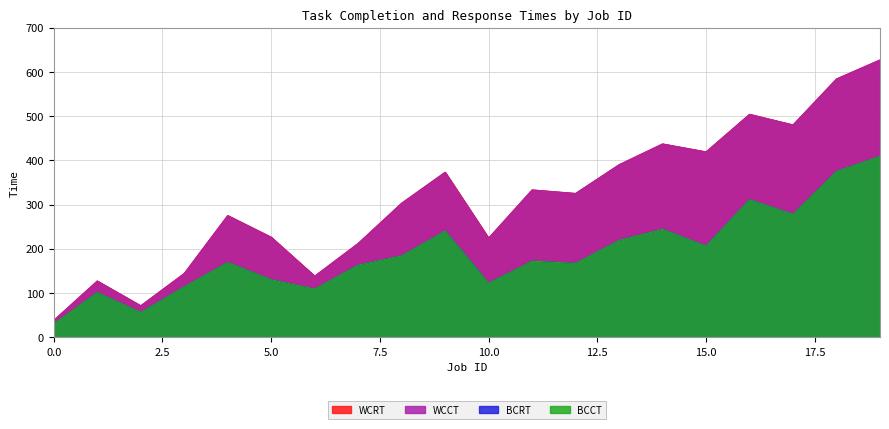

What is the total value across all series at 13?

1218